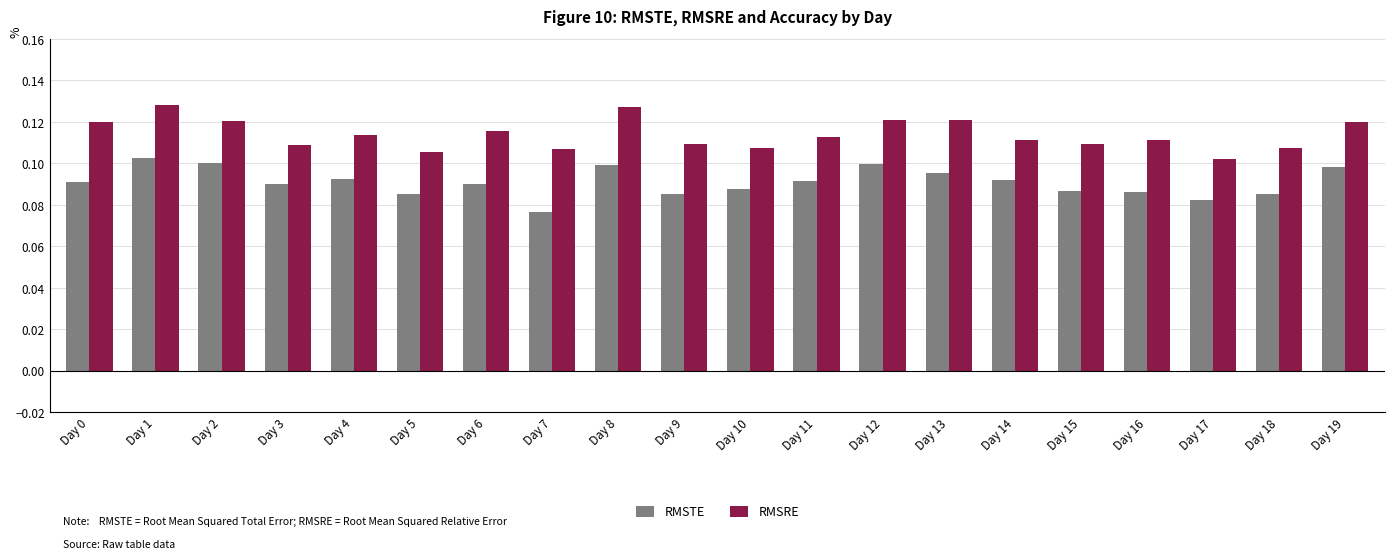

How many groups of bars are there?

20